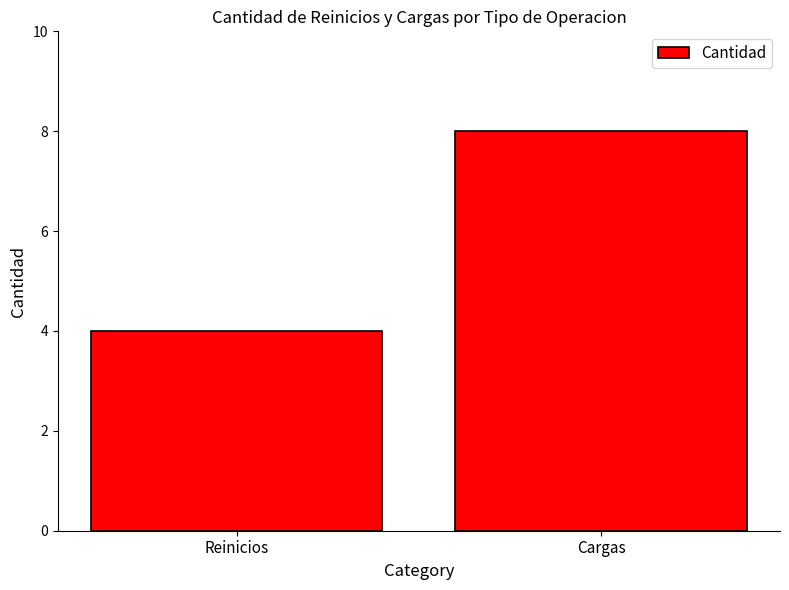

What is the difference between the maximum and minimum values?

4